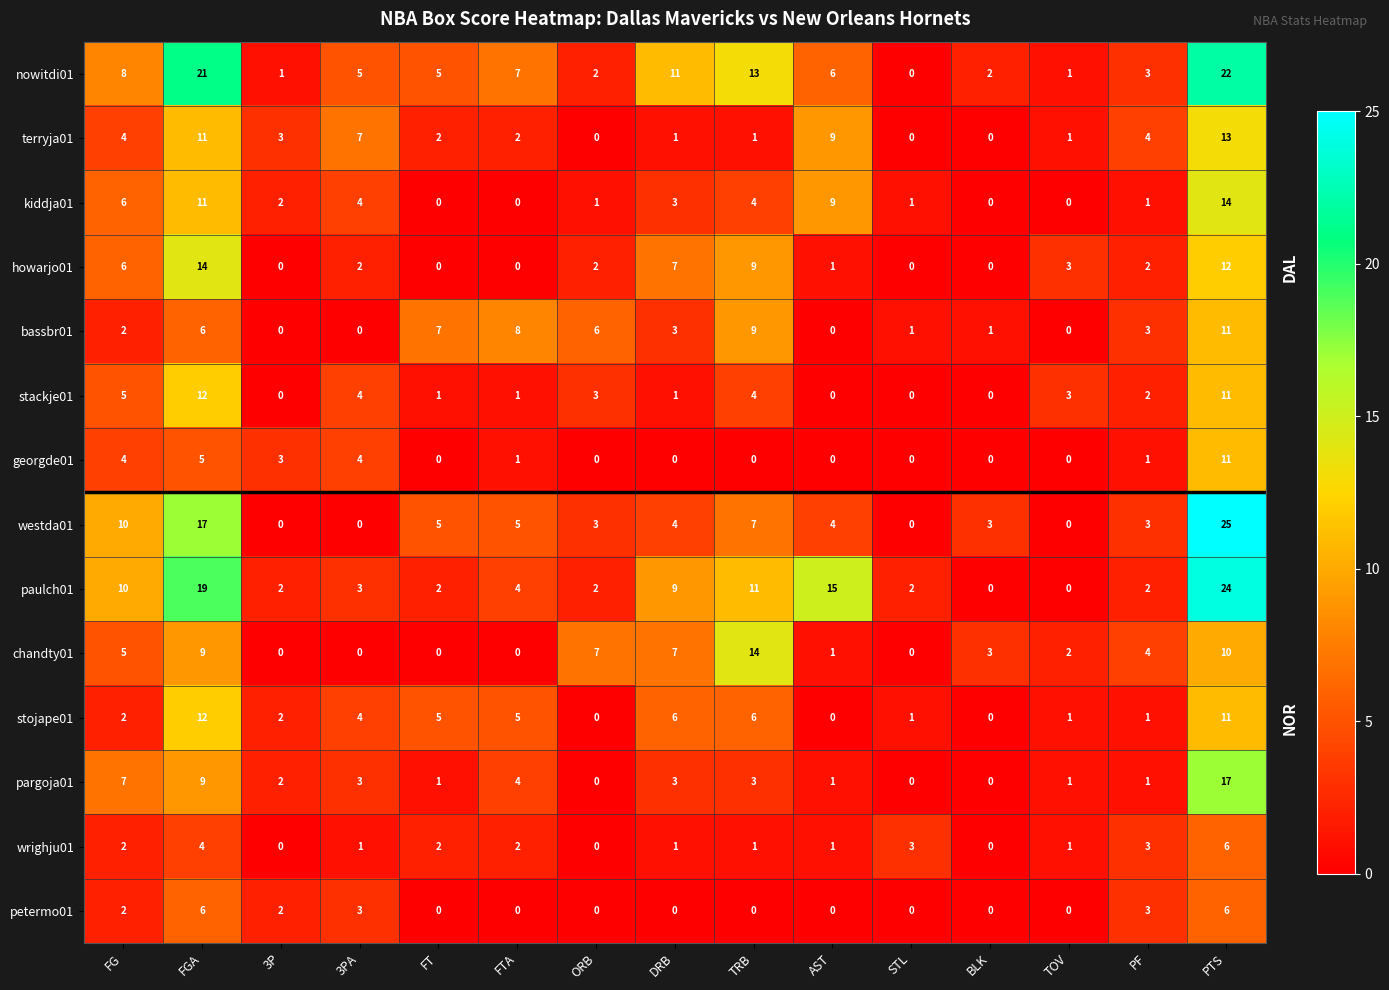

True or false: nowitdi01 has a value of 13 at TRB.

True